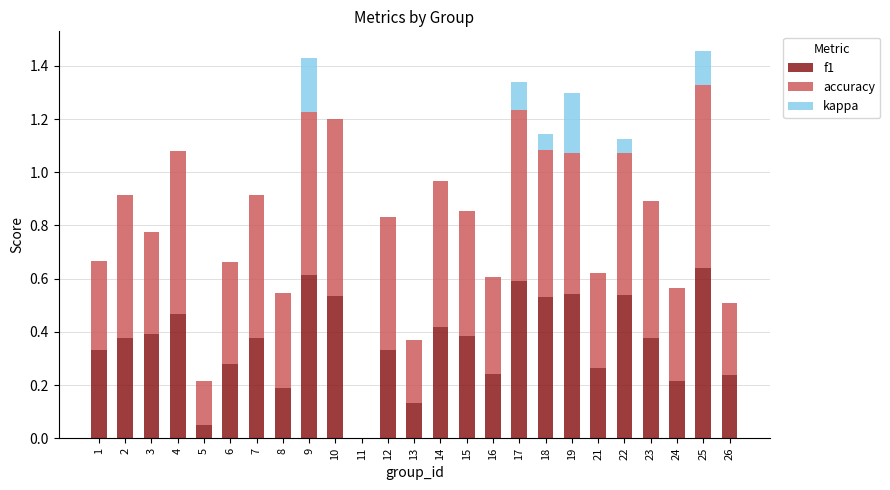

What is the sum of the f1 values at 4 and 1?

0.8